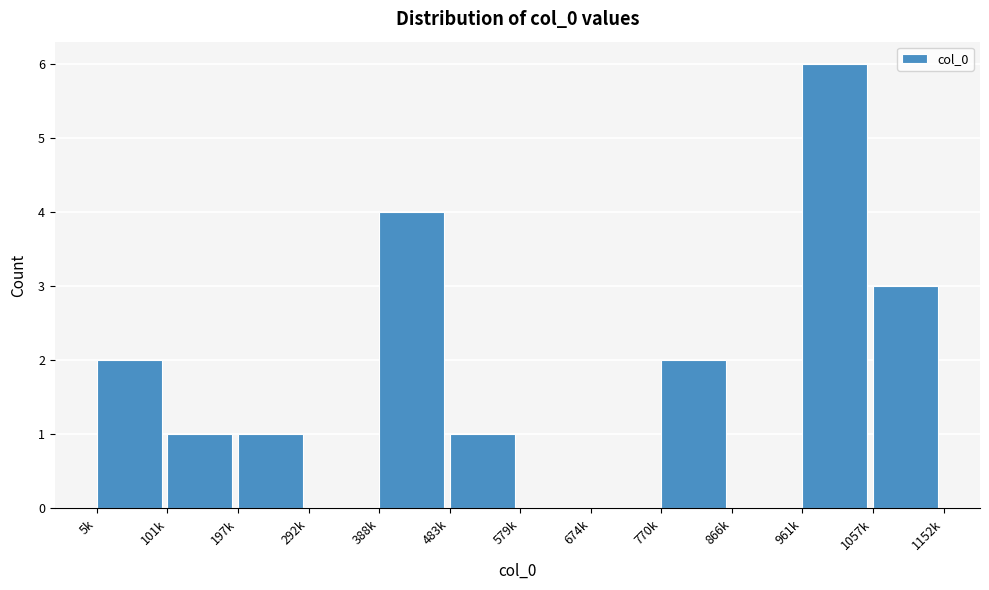

Reading left to right, what are all the values shown in this chart?

5k=2	101k=1	197k=1	292k=0	388k=4	483k=1	579k=0	674k=0	770k=2	866k=0	961k=6	1057k=3